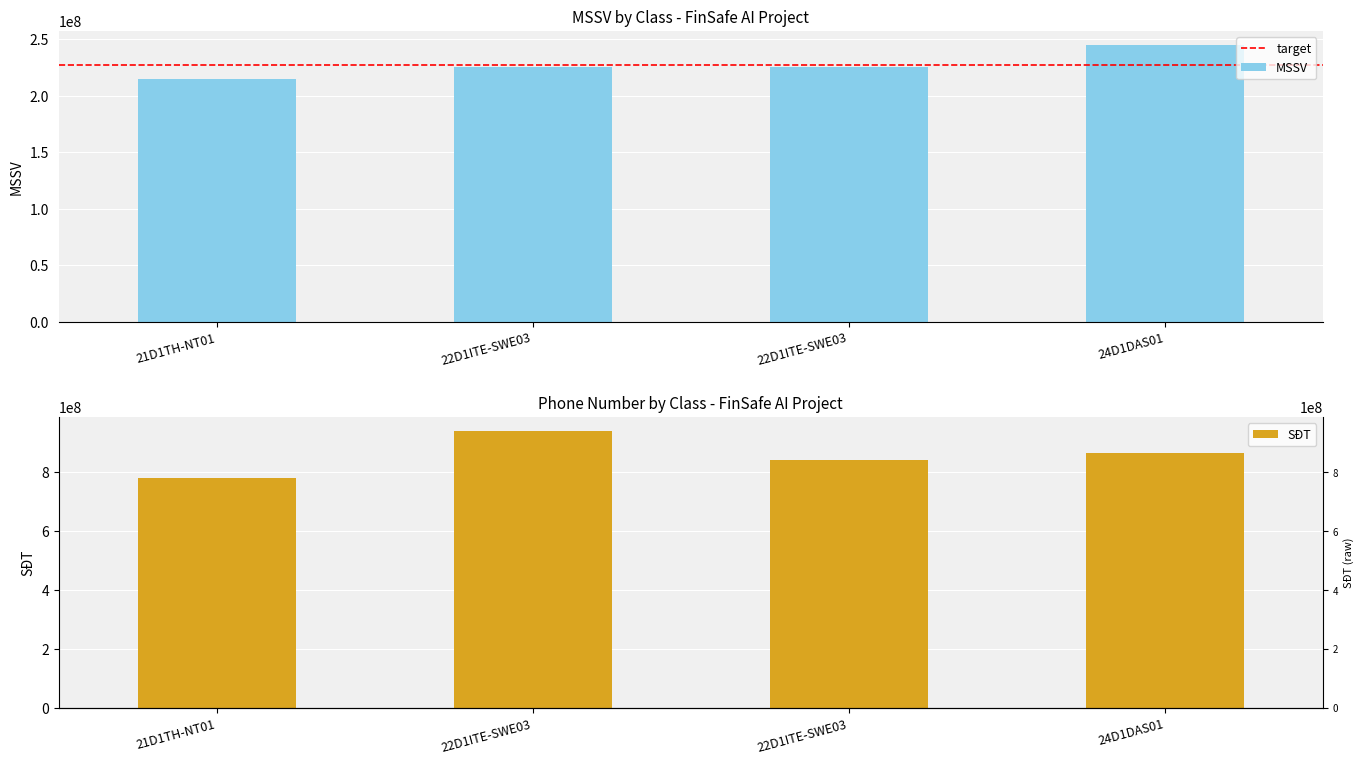

How many distinct data groups are displayed?

2